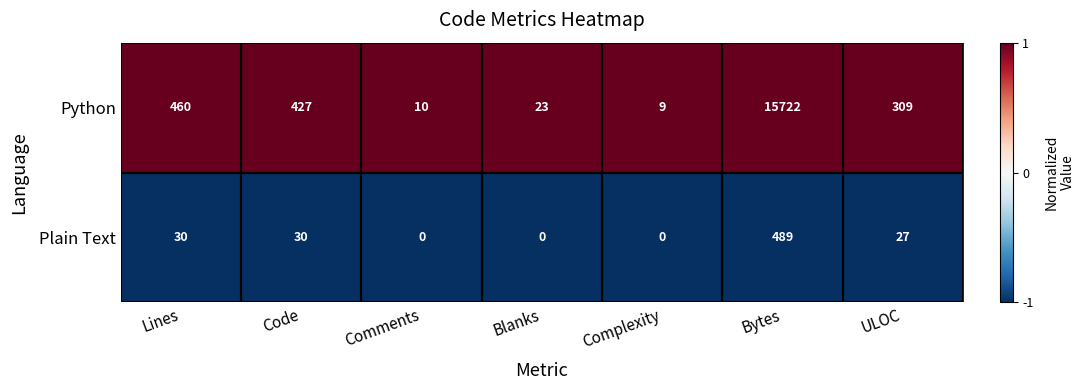

Rank the series by their average value, from lowest to highest.

Plain Text, Python